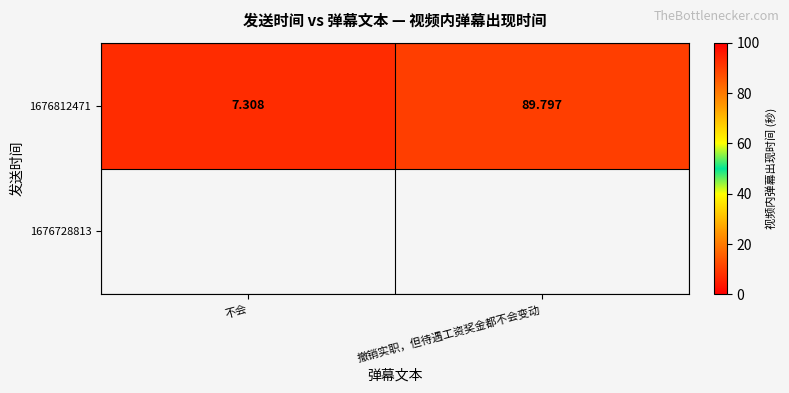

List the labels in order of value, smallest first.

不会, 撤销实职，但待遇工资奖金都不会变动